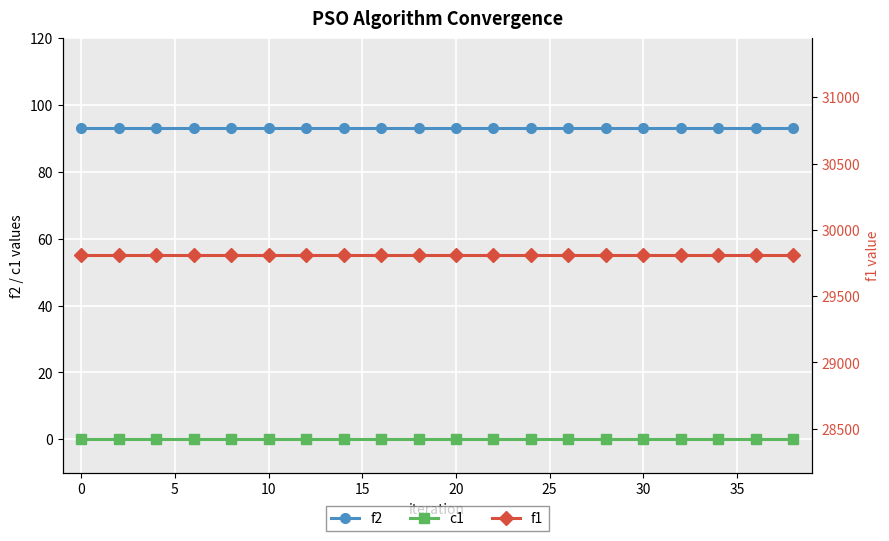

True or false: f2 has more than 2 interior local peaks.

False